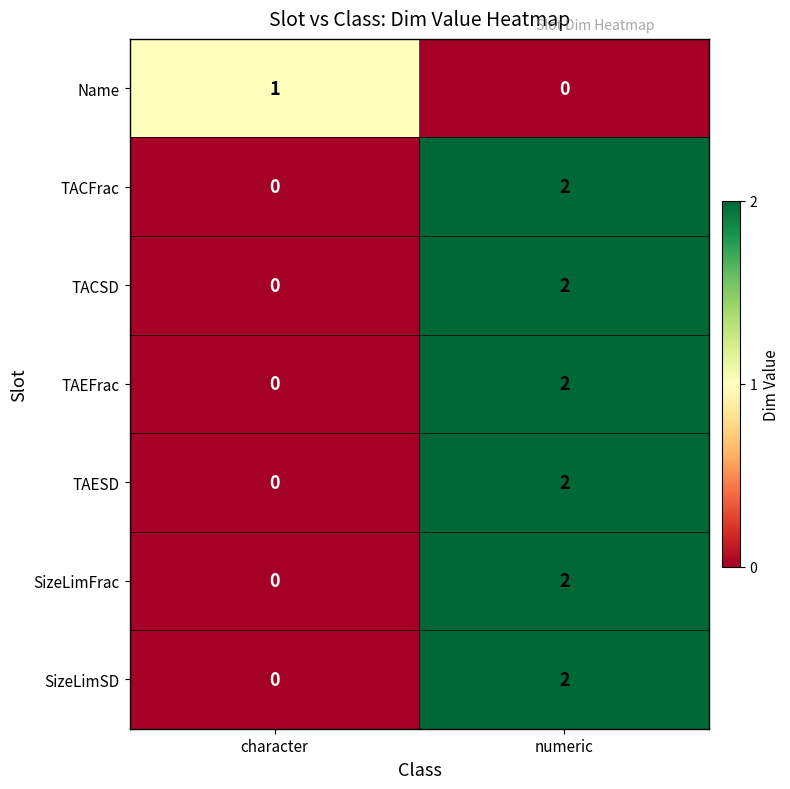

Reading right to left, transcribe all the data shown in this chart.

Name: 0	1
TACFrac: 2	0
TACSD: 2	0
TAEFrac: 2	0
TAESD: 2	0
SizeLimFrac: 2	0
SizeLimSD: 2	0